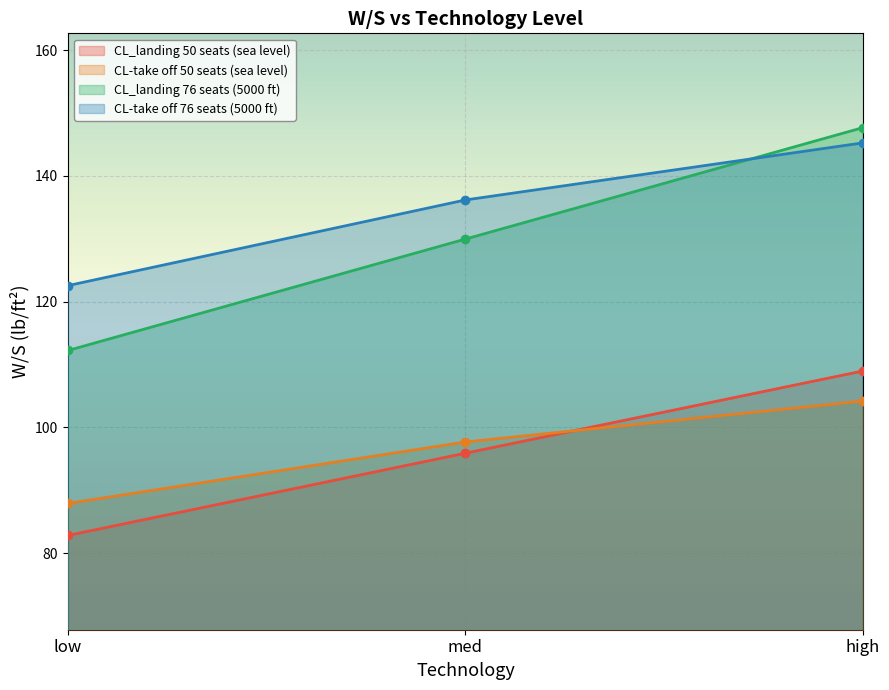

What are all the series names shown in the legend?

CL_landing 50 seats (sea level), CL-take off 50 seats (sea level), CL_landing 76 seats (5000 ft), CL-take off 76 seats (5000 ft)